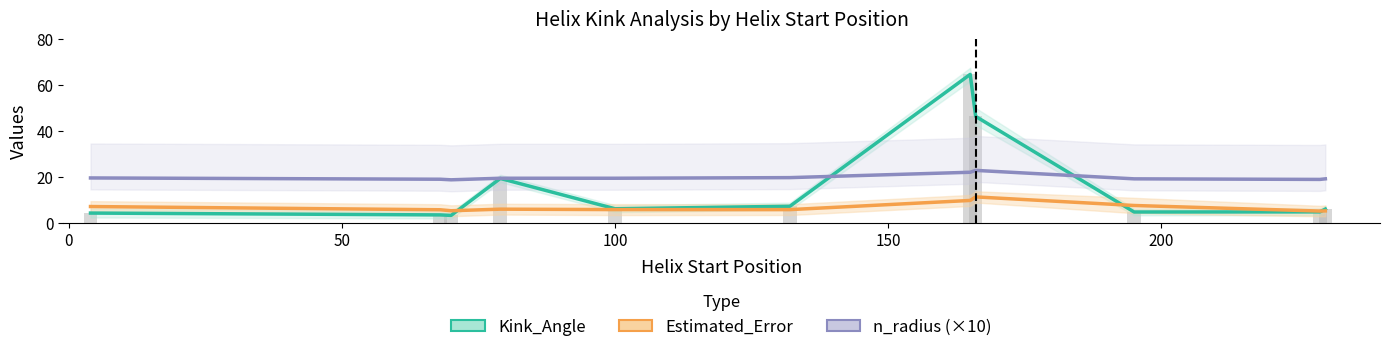

Is the value of Estimated_Error at 200 greater than the value of Kink_Angle at 9?

Yes